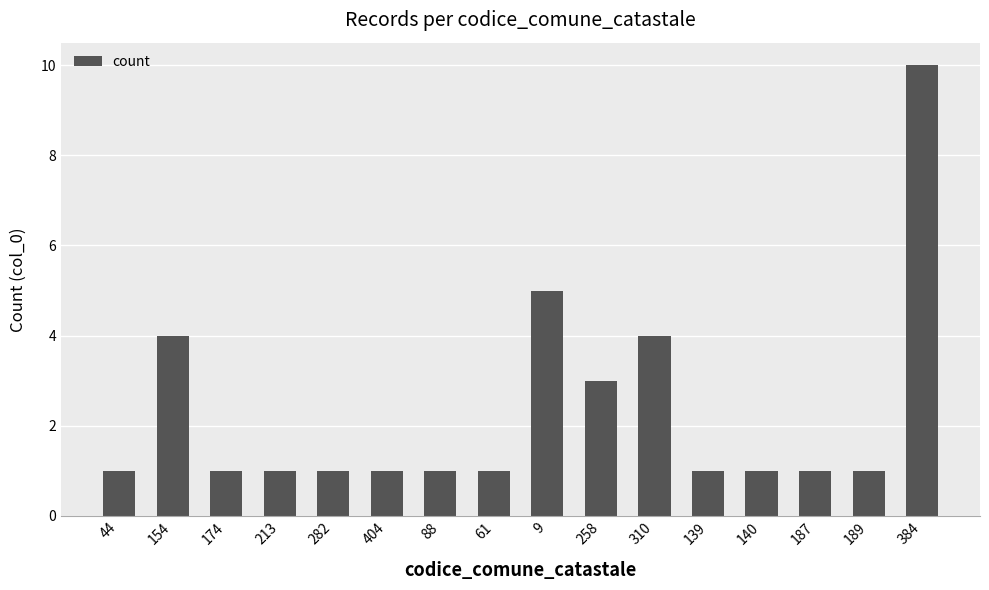

Is it true that the value at 187 is 1?

True